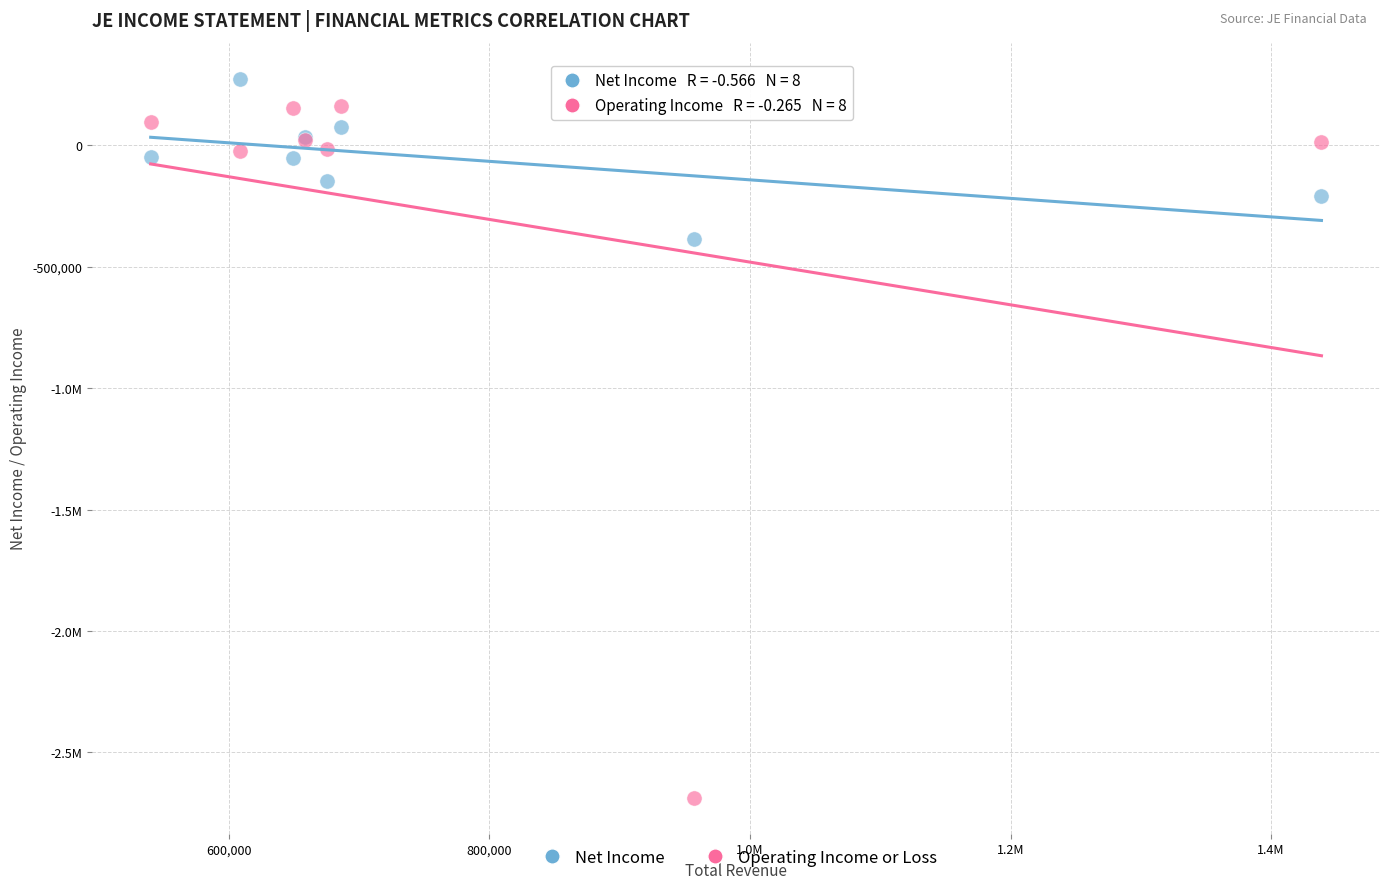

What are all the series names shown in the legend?

Net Income, Operating Income or Loss